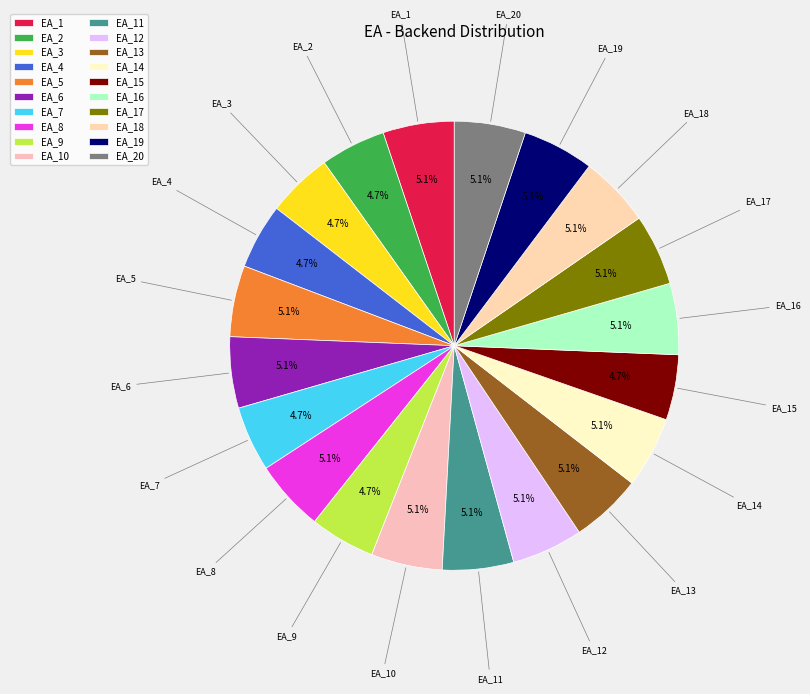

Is there a majority slice in this chart?

No